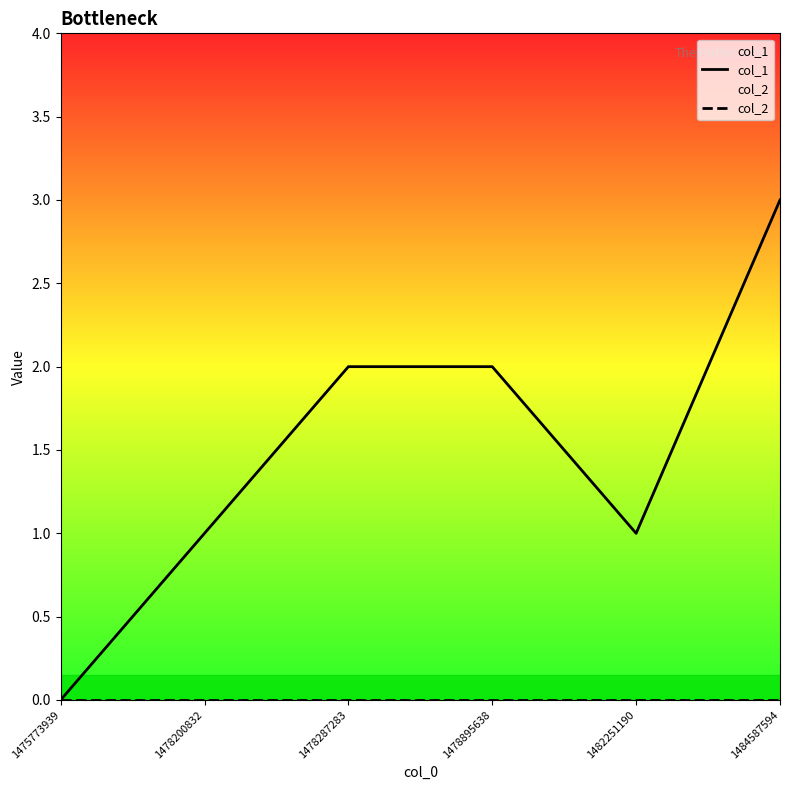

What is the maximum value shown in the chart?

3